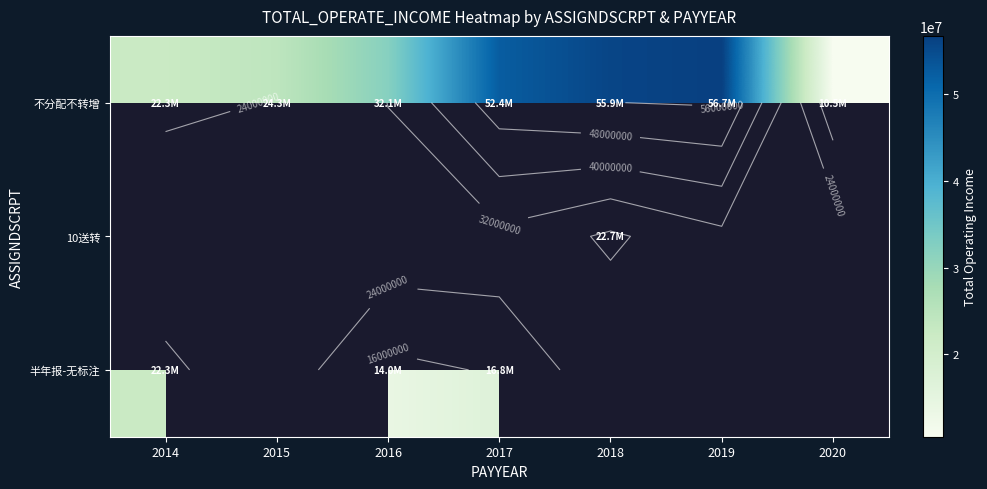

Between 2018 and 2019, which is larger?

2019